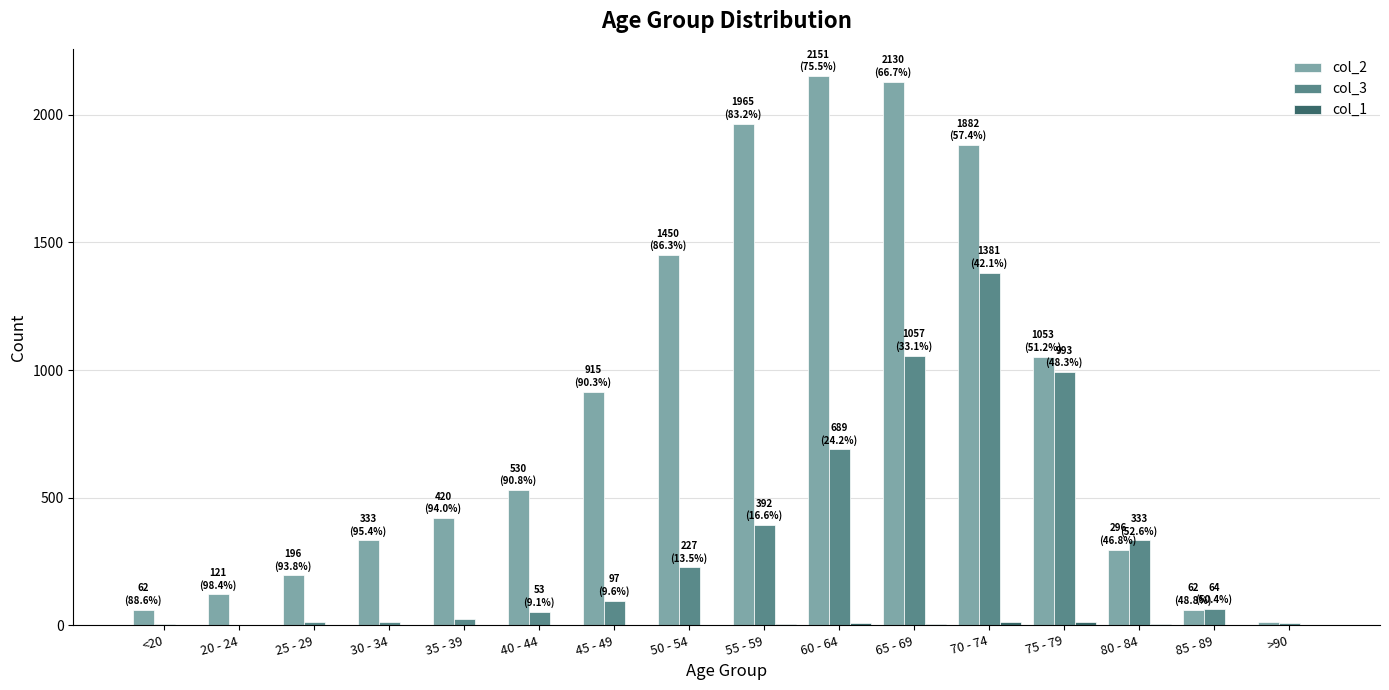

How many distinct data groups are displayed?

3